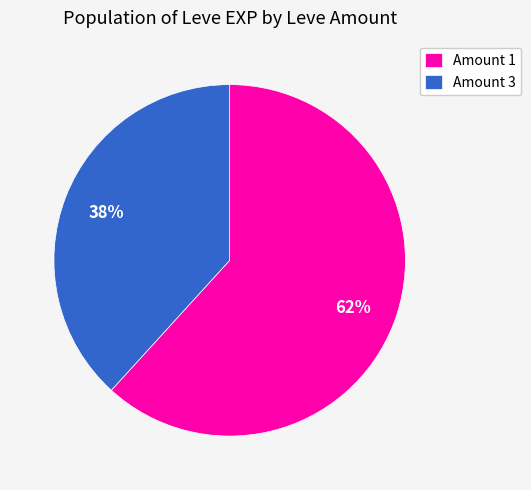

To the nearest percent, what percentage of the pie is Amount 3?

38%